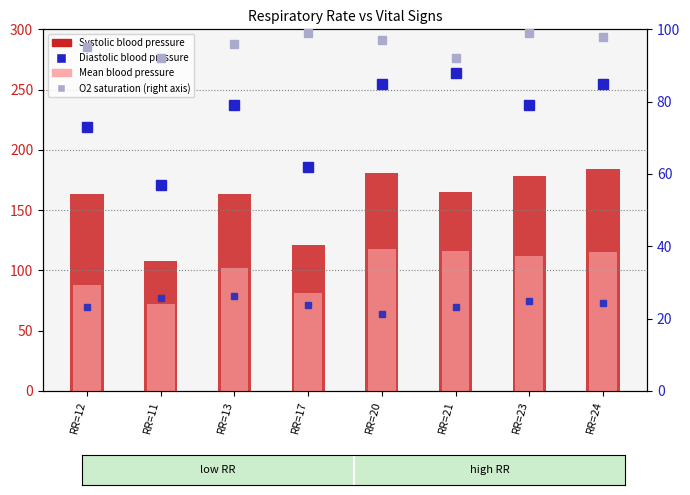

Which category has the highest value in the Oxygen saturation (right) series?

RR=17